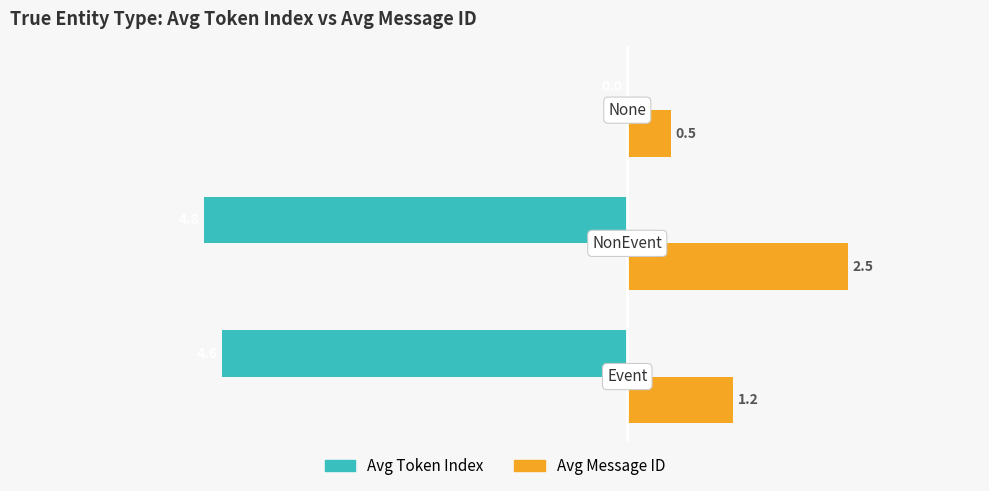

What is the sum of all Avg Token Index values?

-9.4